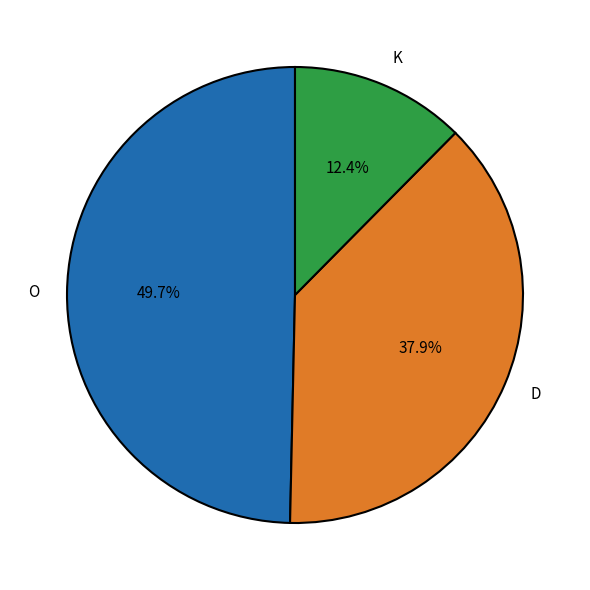

The O slice represents 40% of the pie. True or false?

False